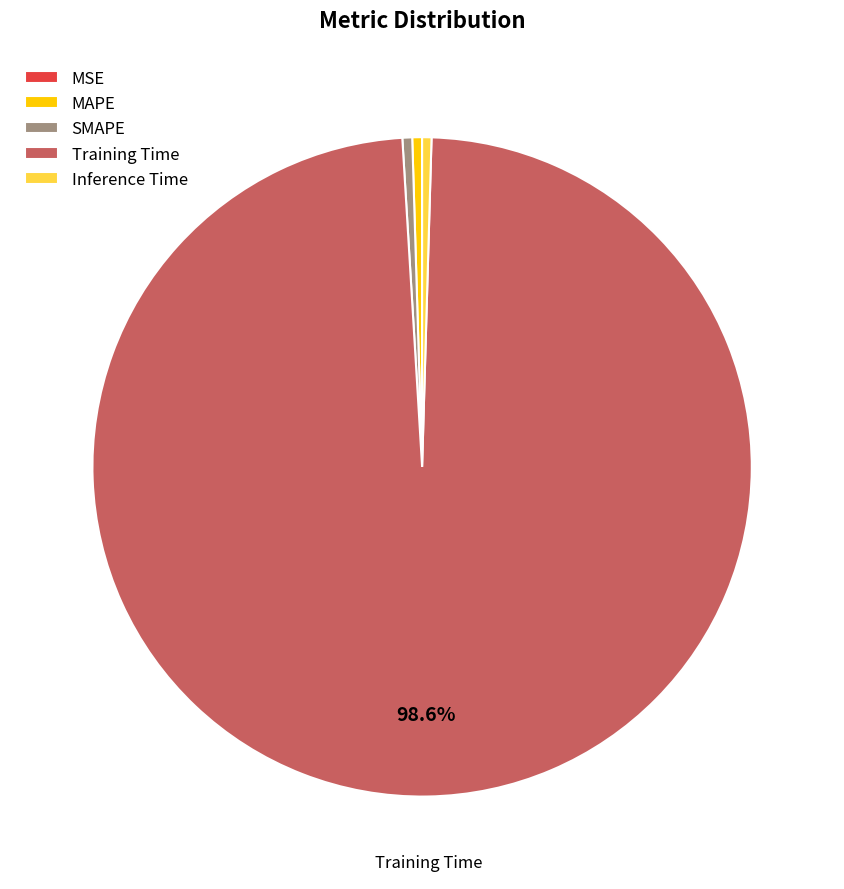

Which category accounts for the majority?

Training Time